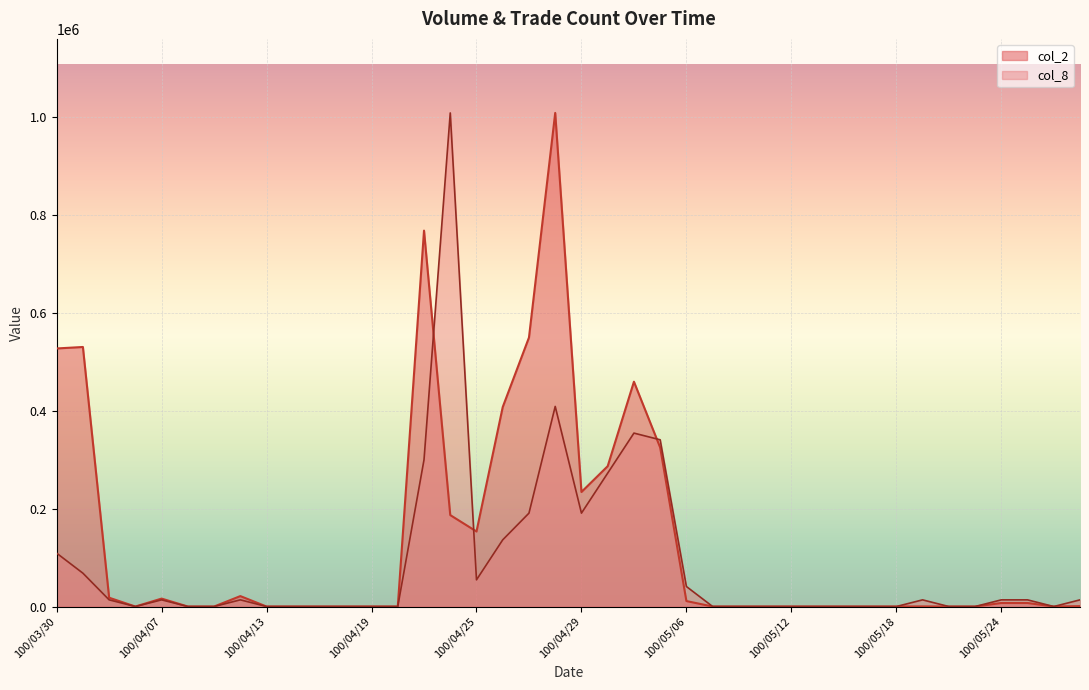

After their last crossing, which series has the higher values: col_2 or col_8?

col_8